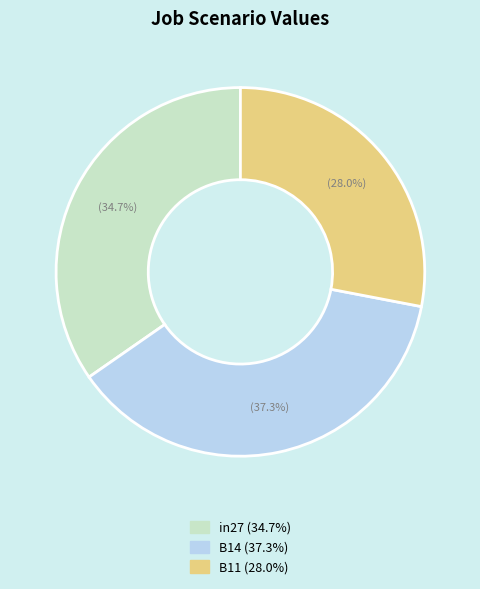

Which slice is the largest?

B14